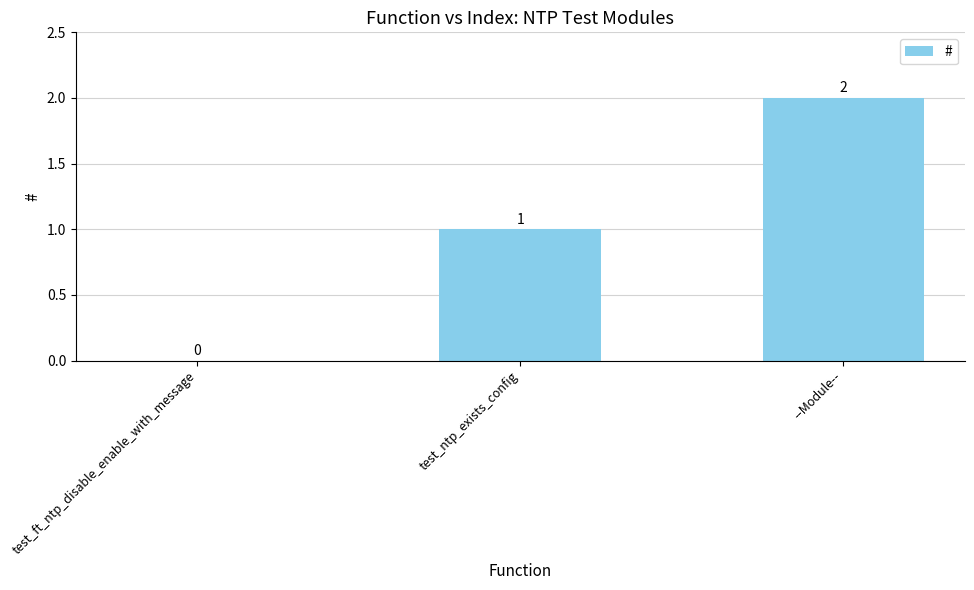

What is the sum of the values at --Module-- and test_ntp_exists_config?

3